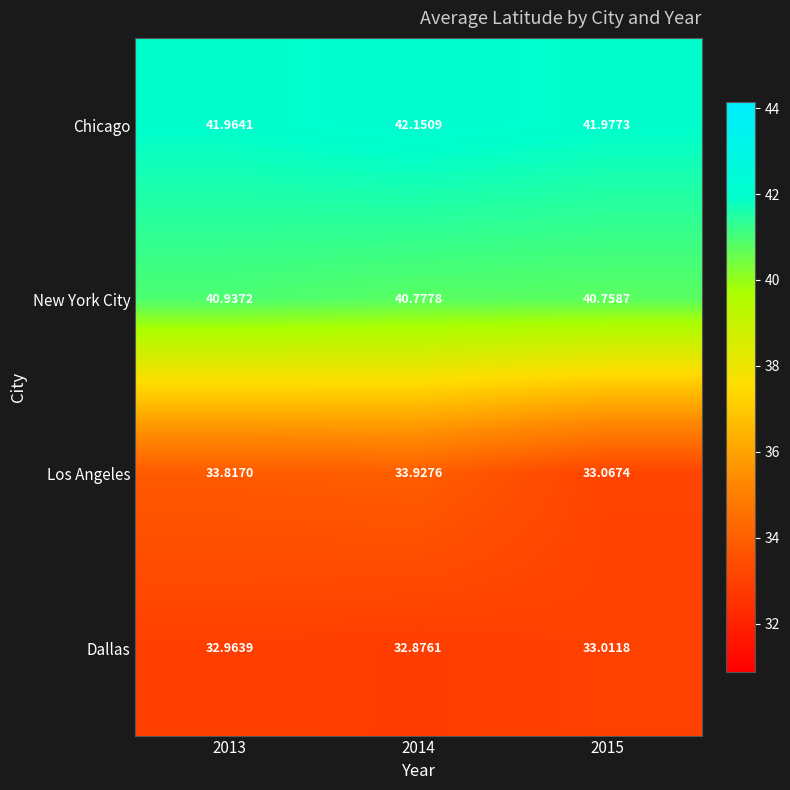

How many distinct data groups are displayed?

4